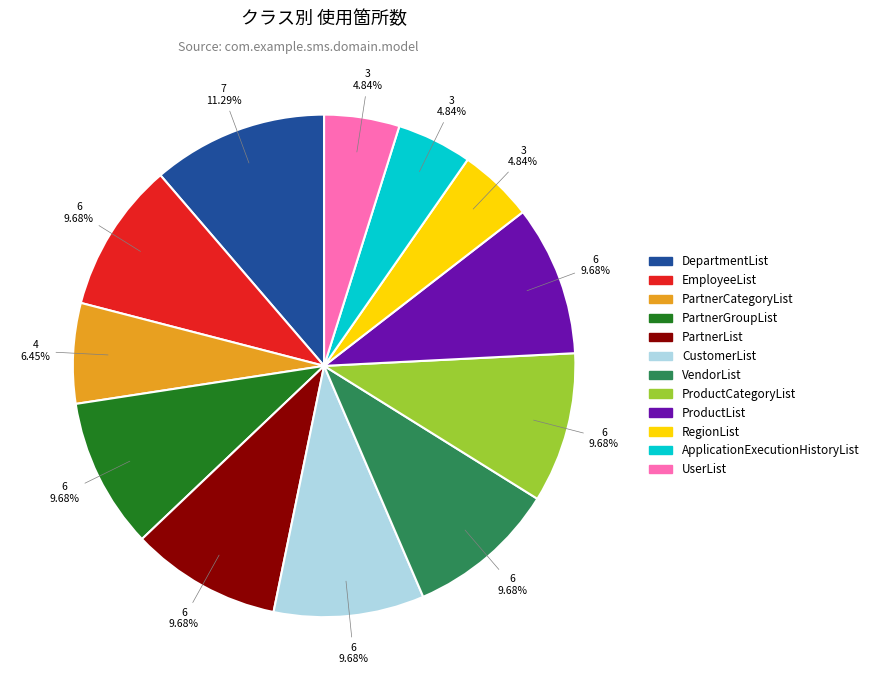

Does any single category account for the majority?

No